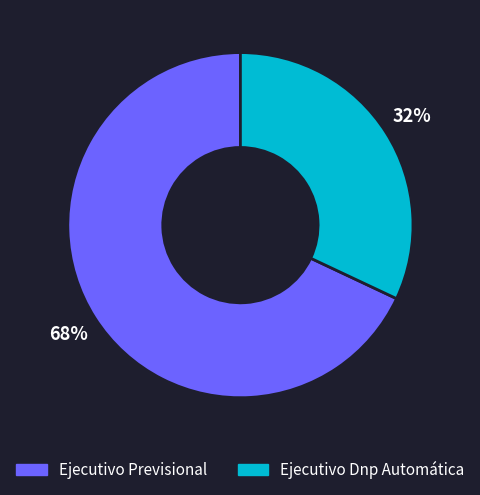

To the nearest percent, what is the difference between the Ejecutivo Previsional and Ejecutivo Dnp Automática slice percentages?

36%